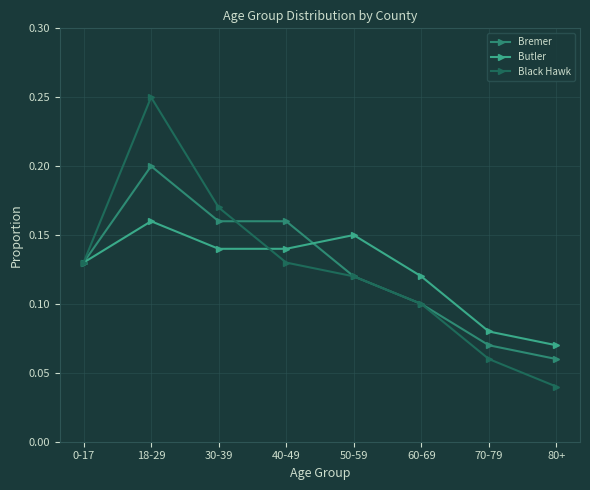

At how many categories does at least one series exceed 0?

8